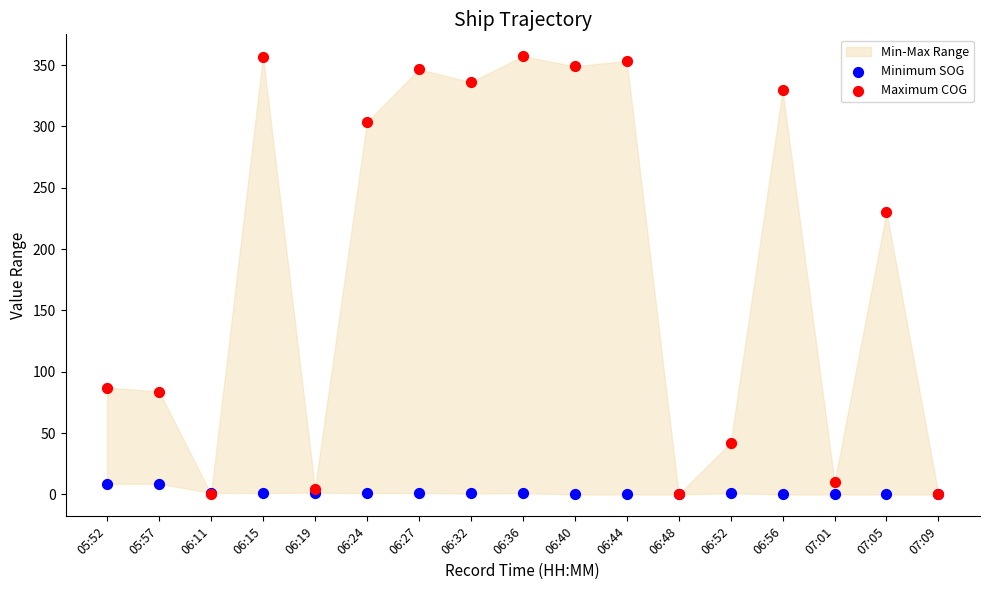

In the Maximum COG series, what Y value is closest to 178?

230.2